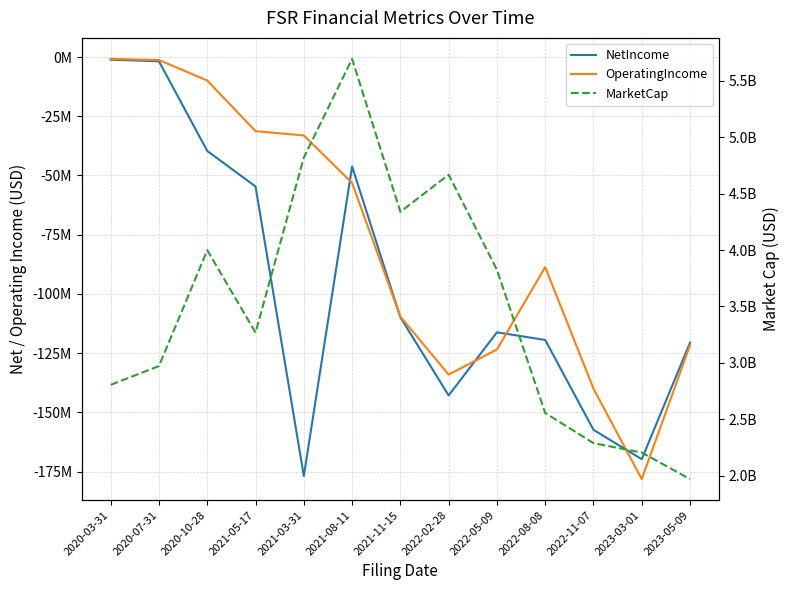

True or false: OperatingIncome and MarketCap cross at least once.

False